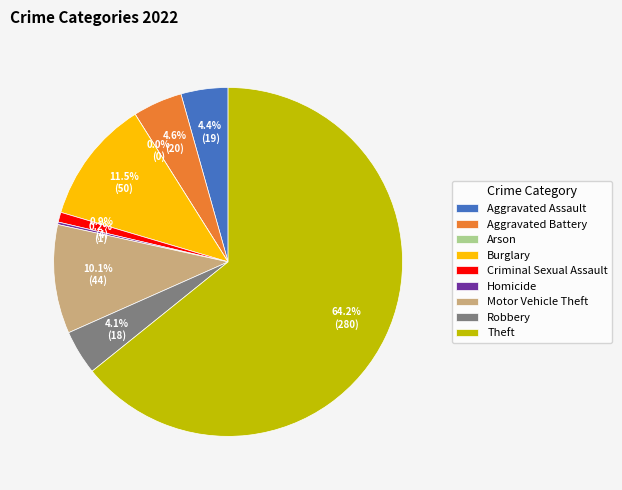

Is it true that Aggravated Battery is 5% of the pie?

True